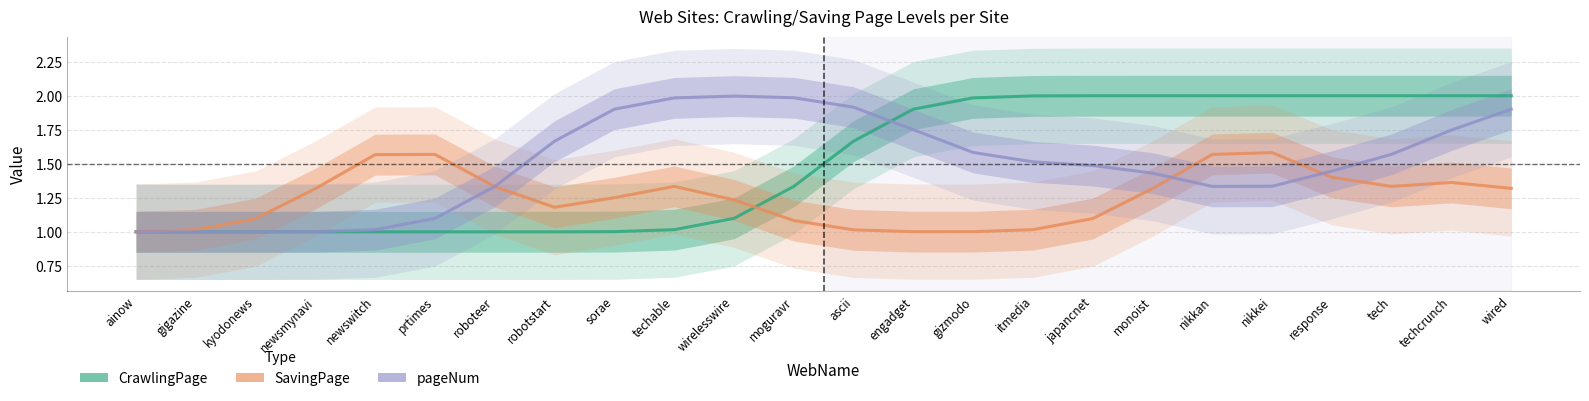

How many lines are shown in the chart?

3